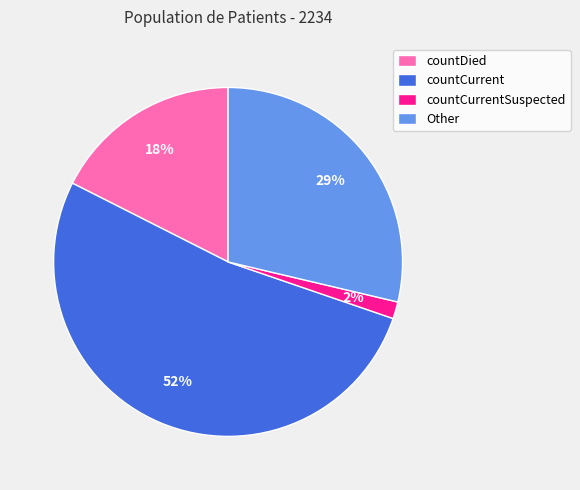

Do Other and countCurrent together represent more than half of the pie?

Yes